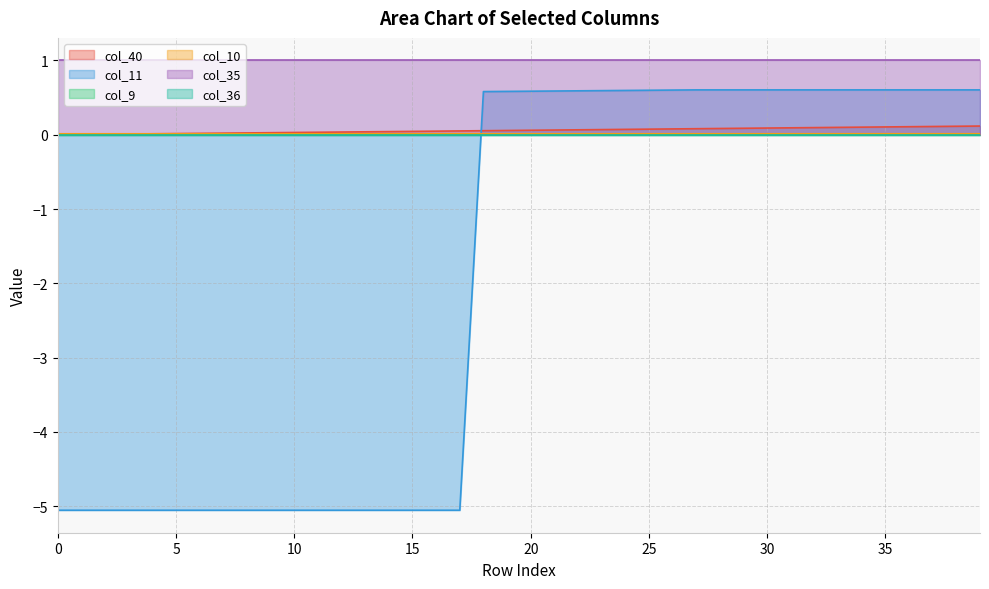

Which category has the highest value in the col_11 series?

27